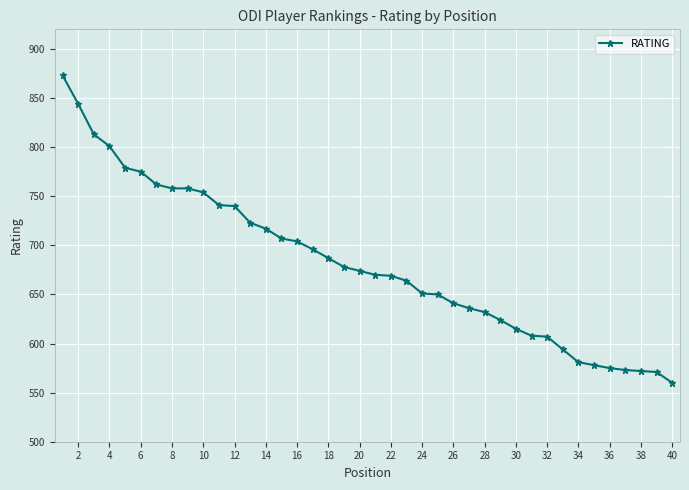

What is the value of the 39th point from the left?

571